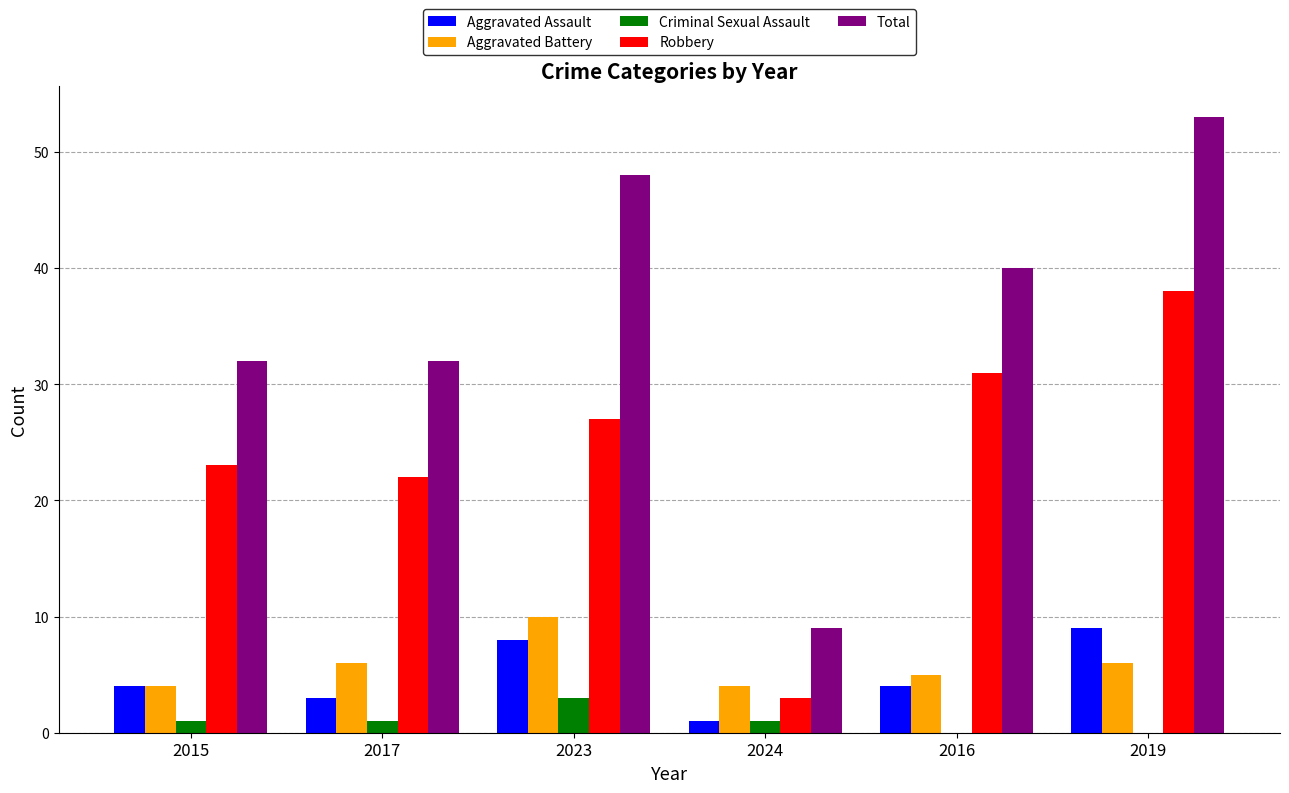

What is the total value across all series at 2019?

106